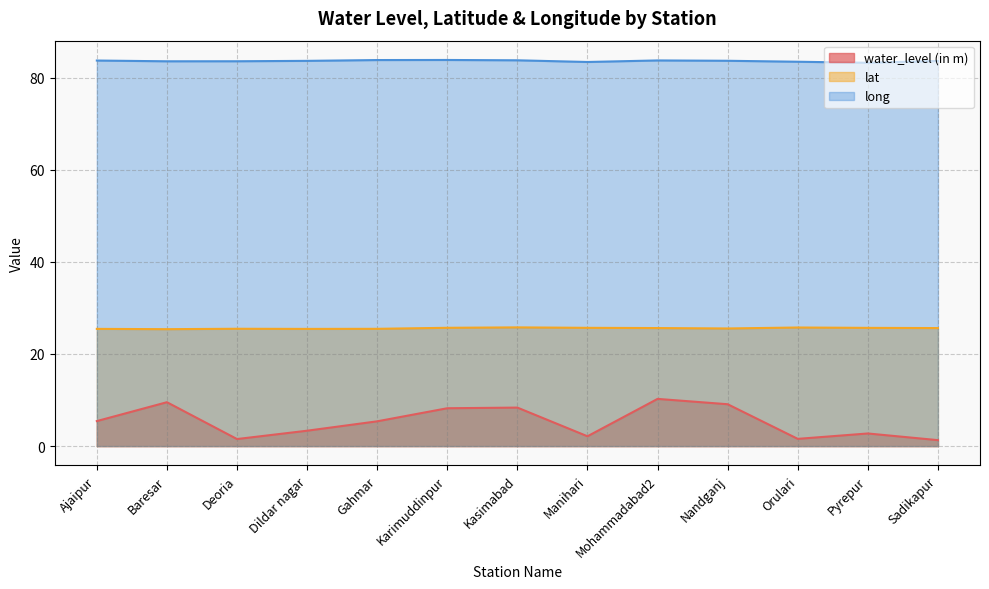

Which has a higher value, Orulari or Nandganj?

Nandganj